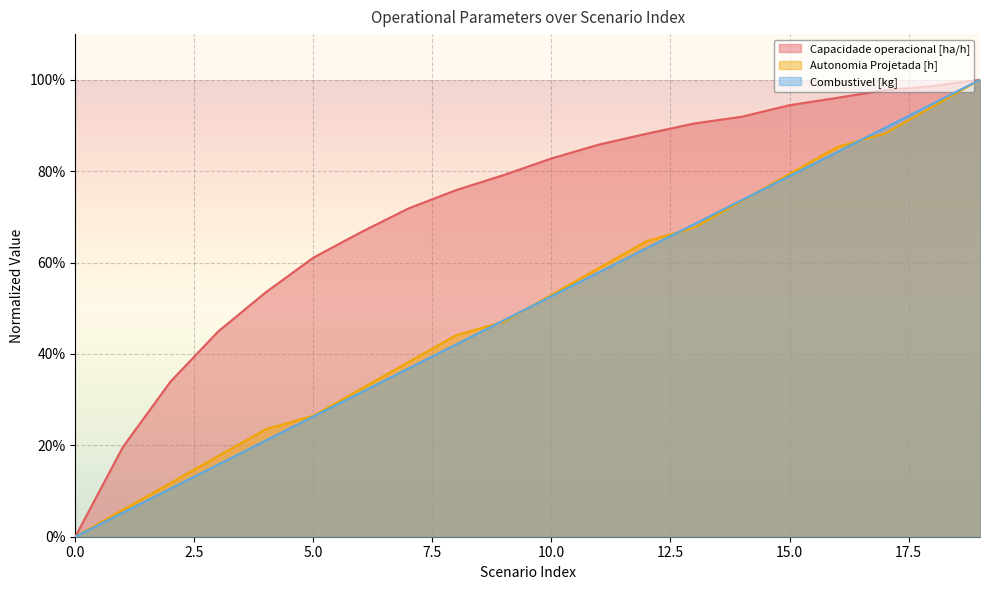

Read the Capacidade operacional [ha/h] value at 10.

0.8